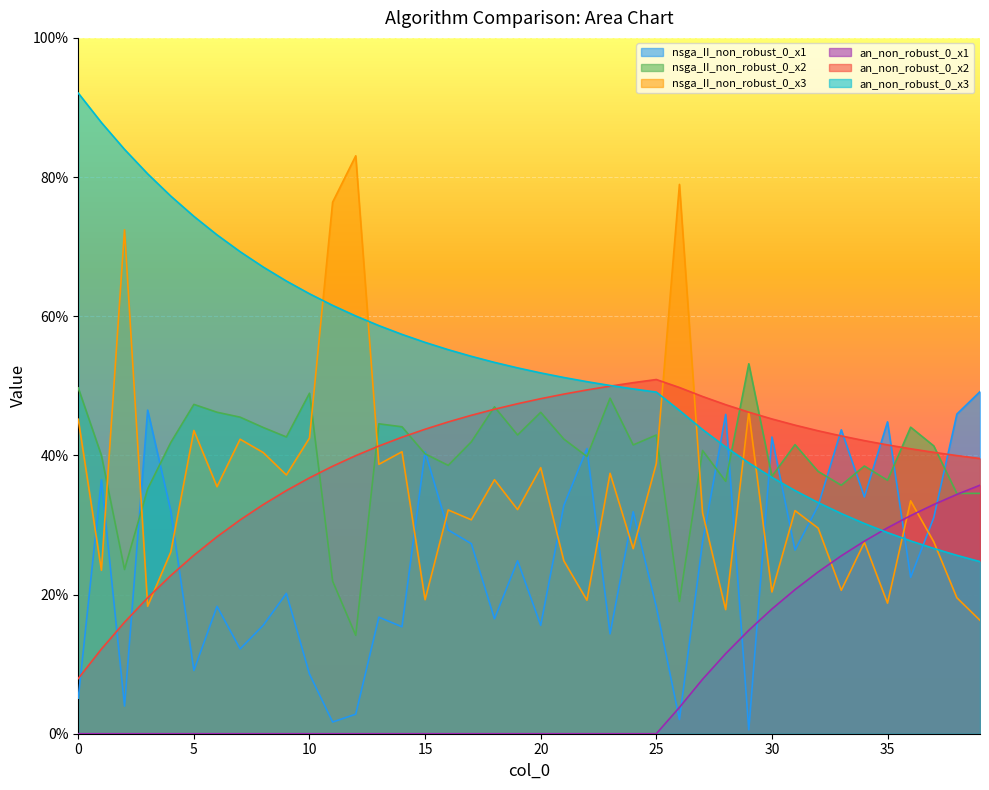

The value of an_non_robust_0_x1 at 16 is 0.0. True or false?

False